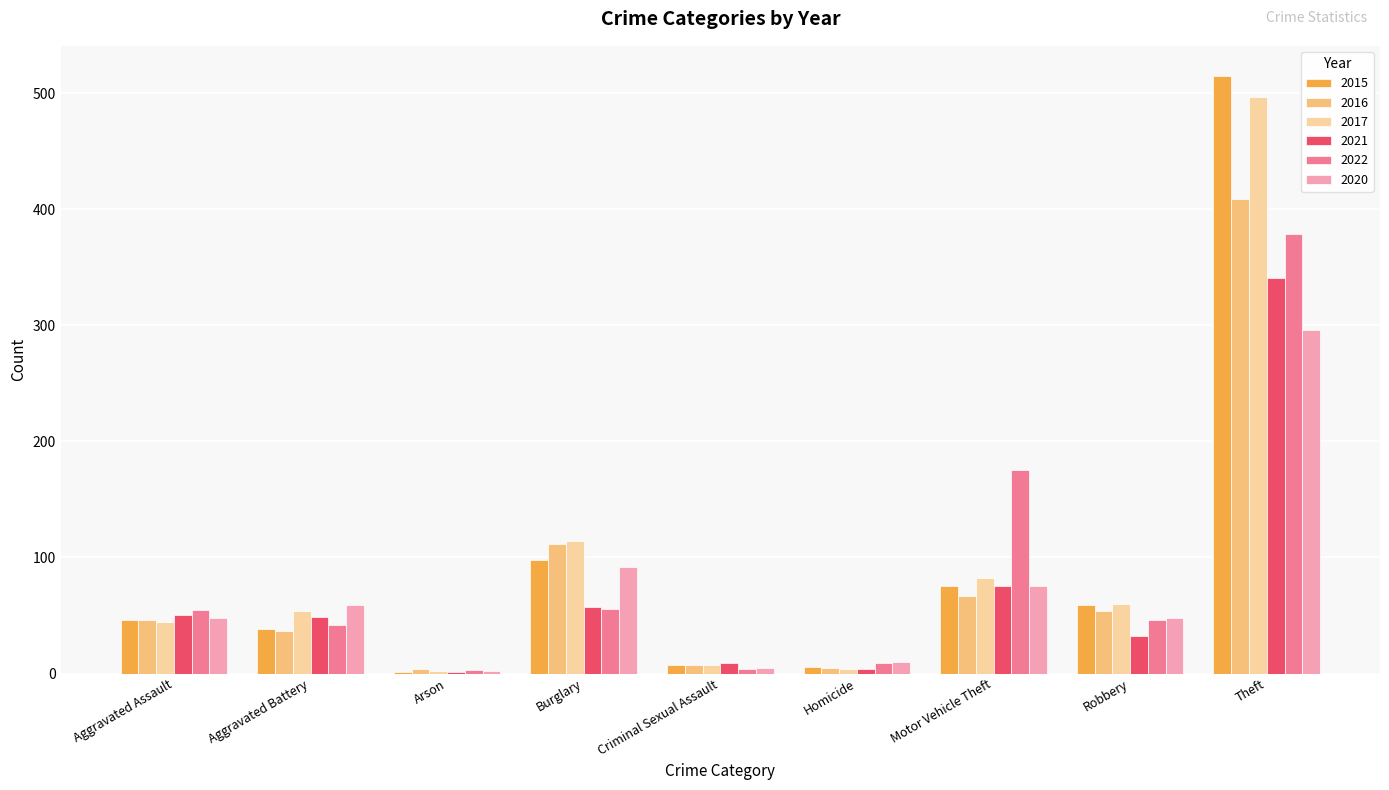

Are the bars horizontal?

No